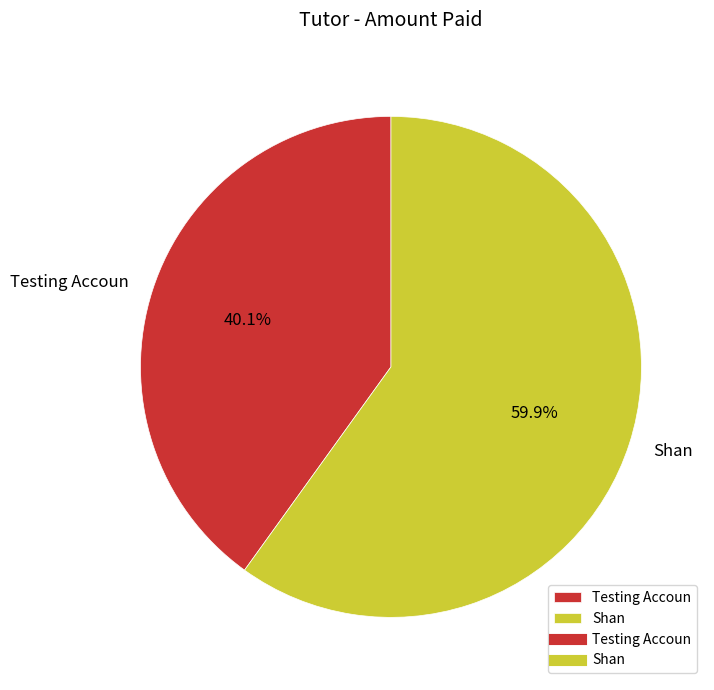

Rank the categories by value from lowest to highest.

Testing Accoun, Shan